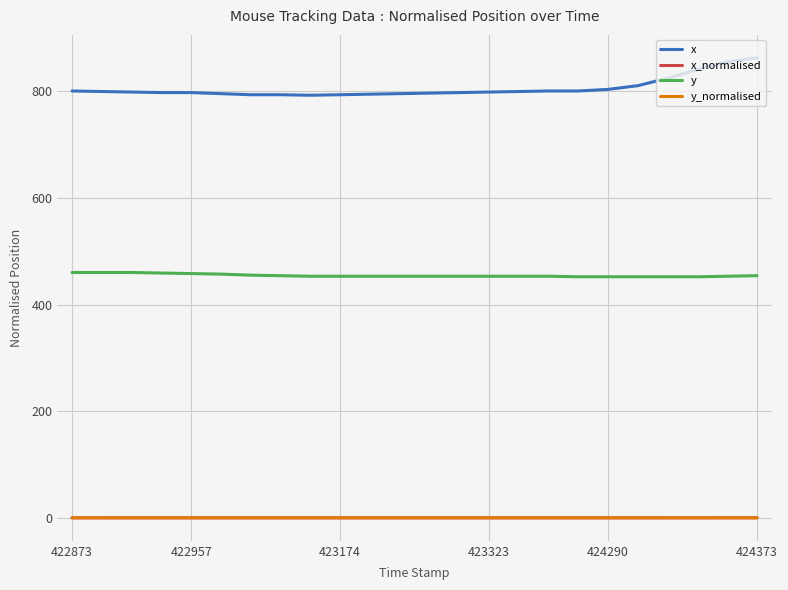

What is the minimum value shown in the chart?

0.5